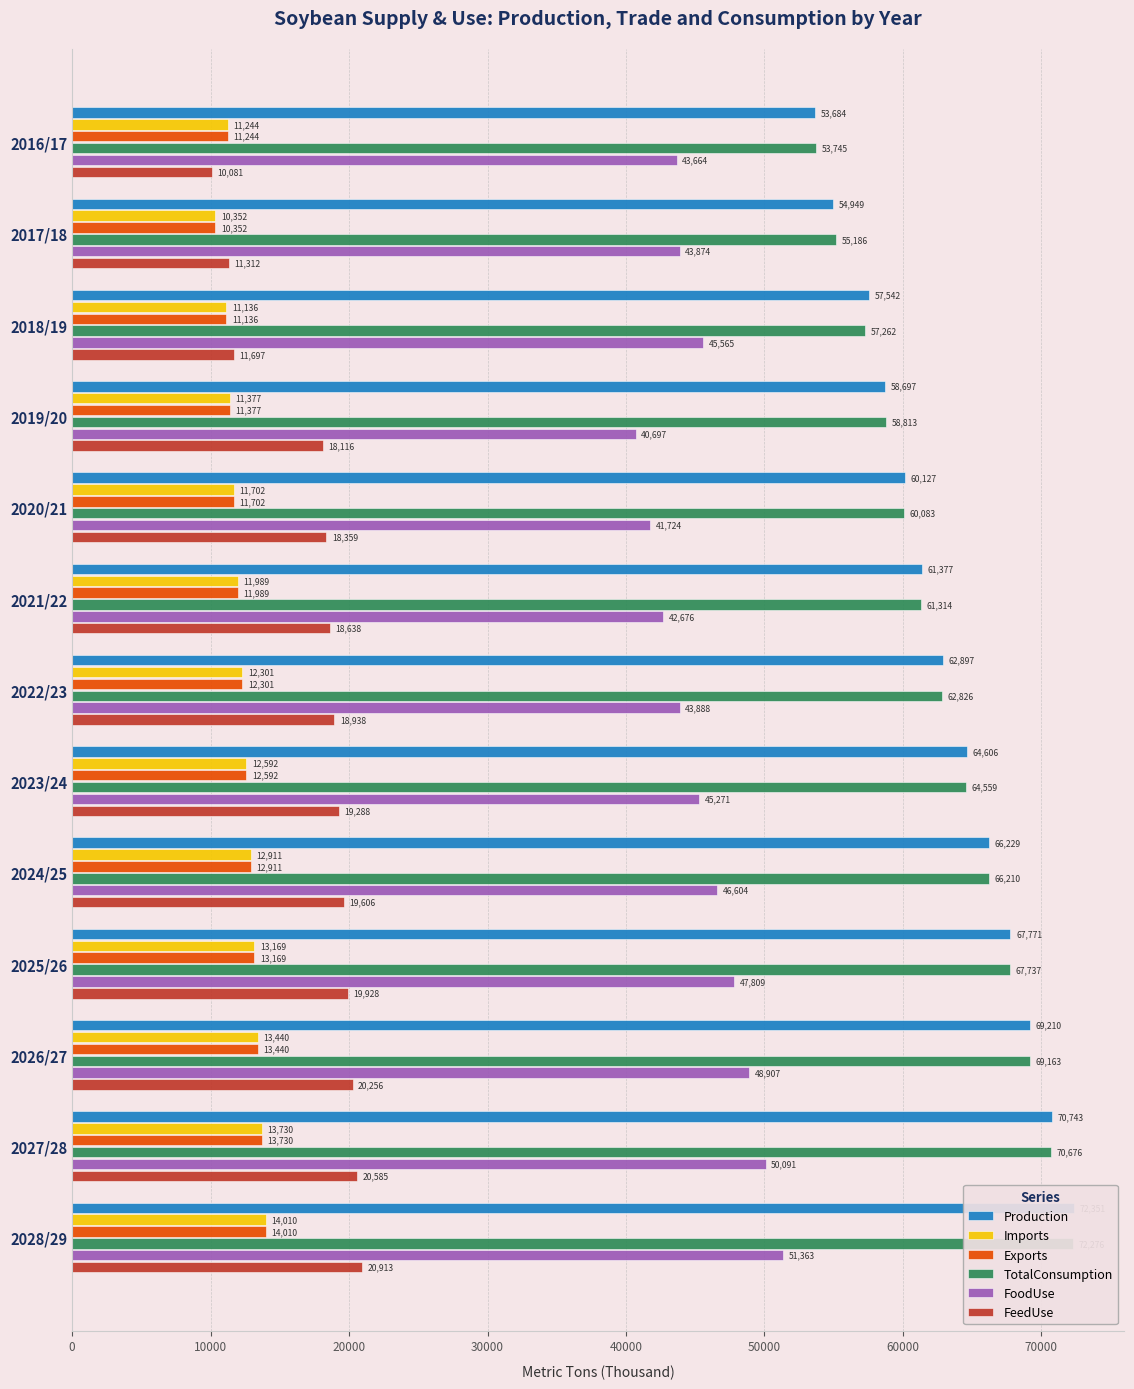

Which series has the widest spread of values?

Production